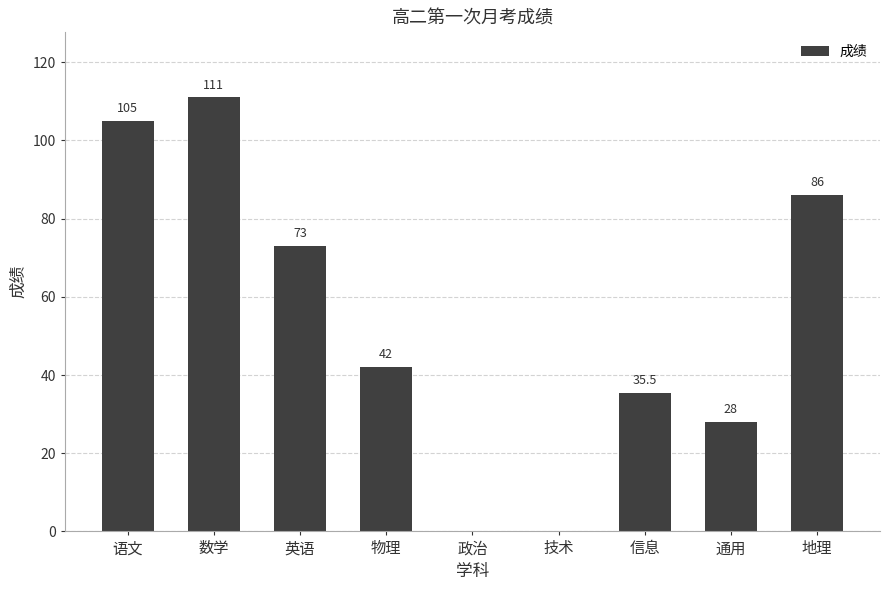

True or false: the data shows 132.7 at 地理.

False